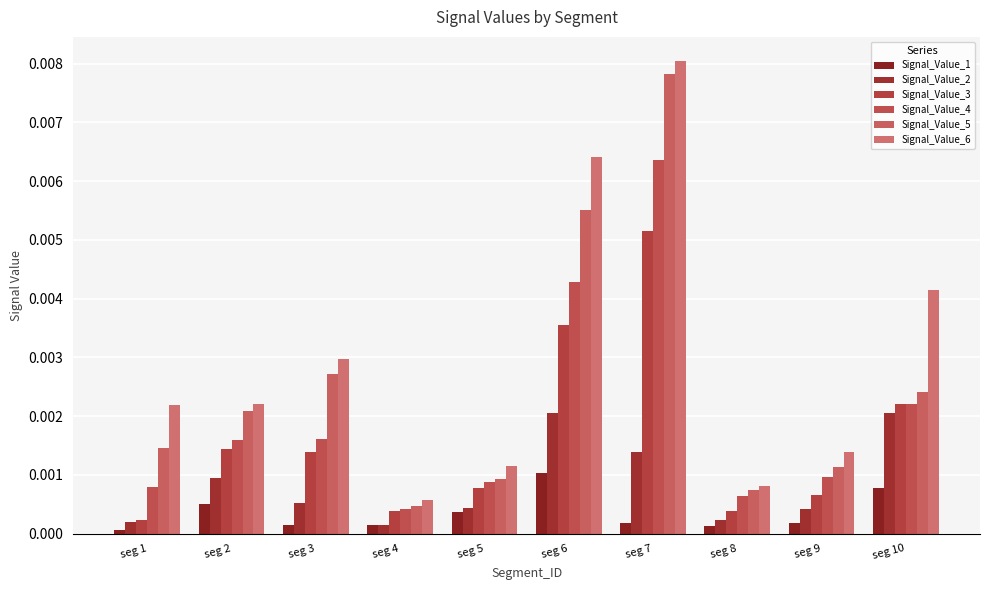

What are all the series names shown in the legend?

Signal_Value_1, Signal_Value_2, Signal_Value_3, Signal_Value_4, Signal_Value_5, Signal_Value_6